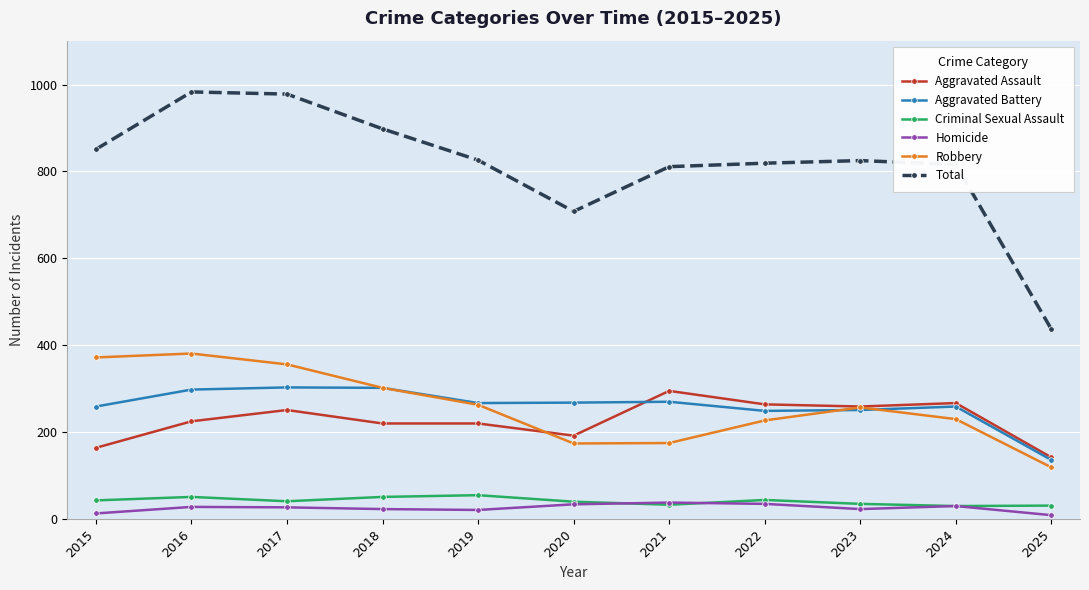

What is the difference between the second highest and minimum values in the Total series?

541